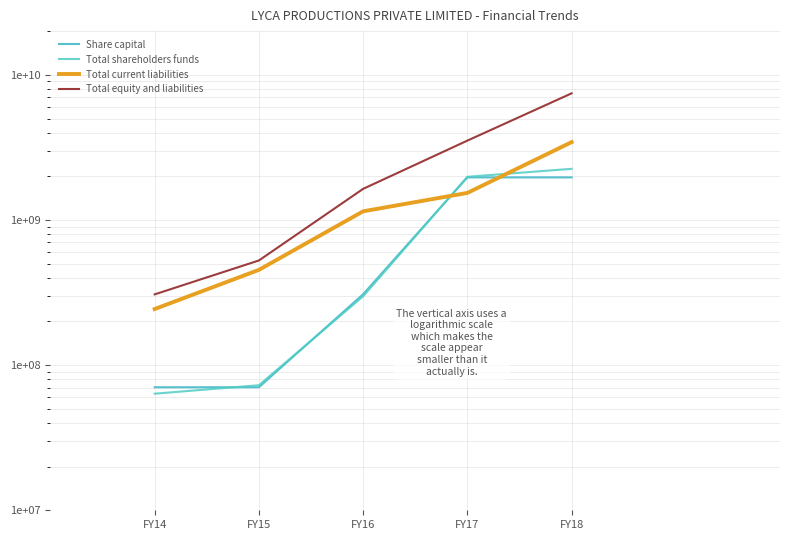

What are all the series names shown in the legend?

Share capital, Total shareholders funds, Total current liabilities, Total equity and liabilities